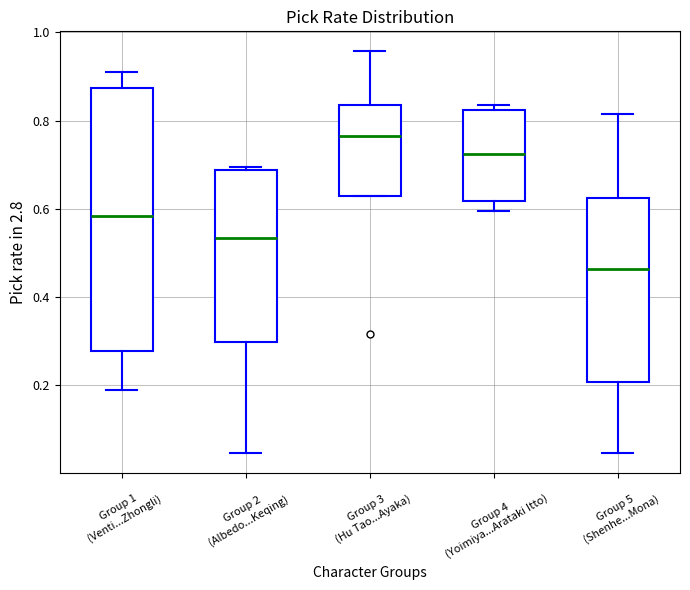

Where is the upper edge of the box for Group 3 (Hu Tao...Ayaka) on the y-axis? The values are not printed on the chart, so give them approximately, as read against the axis.

0.84